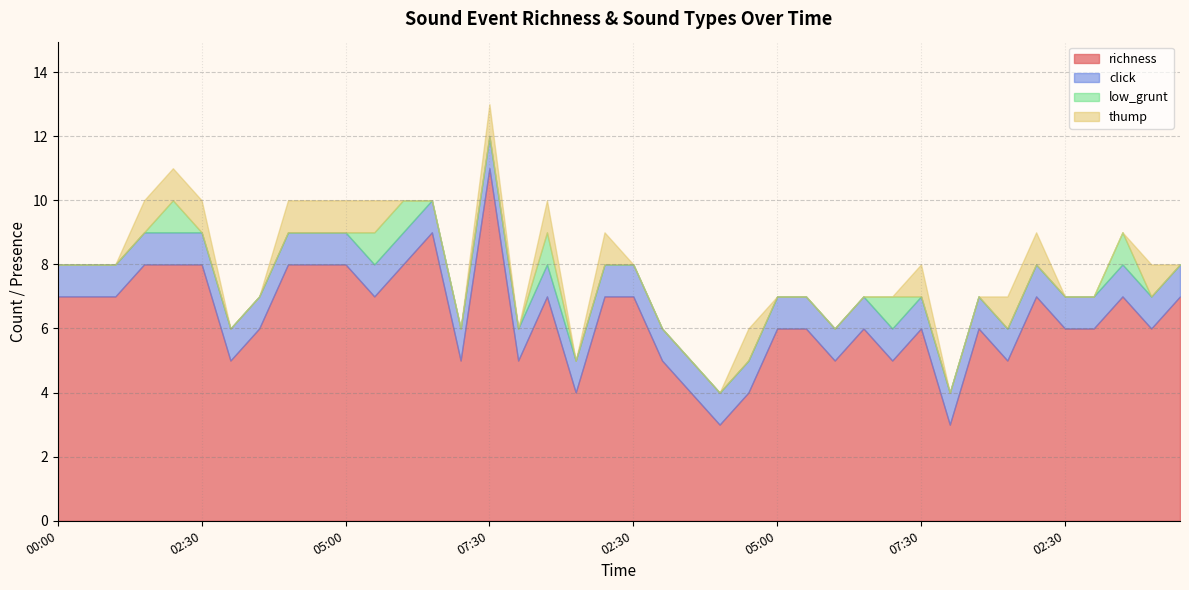

What is the total value across all series at 05:30?

10